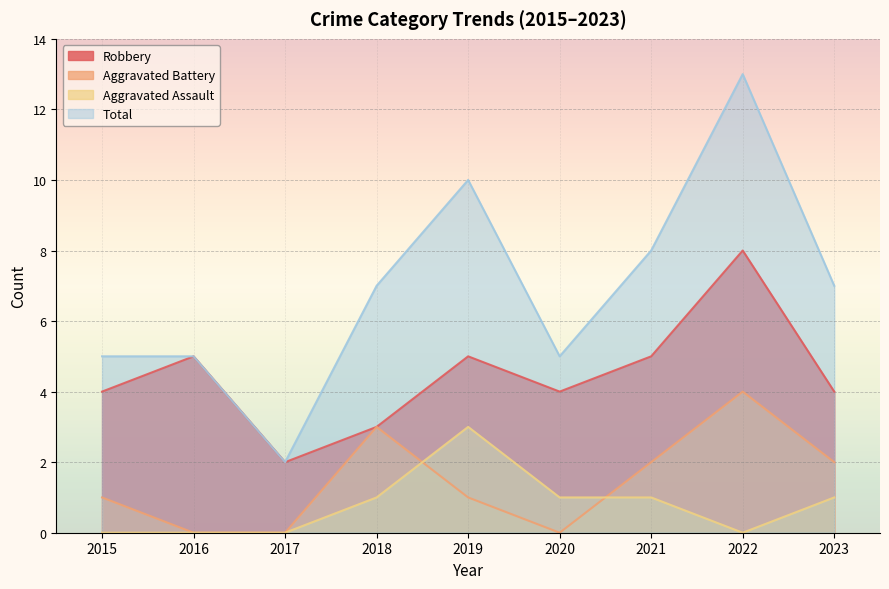

Reading left to right, transcribe all the data shown in this chart.

Robbery: 4	5	2	3	5	4	5	8	4
Aggravated Battery: 1	0	0	3	1	0	2	4	2
Aggravated Assault: 0	0	0	1	3	1	1	0	1
Total: 5	5	2	7	10	5	8	13	7